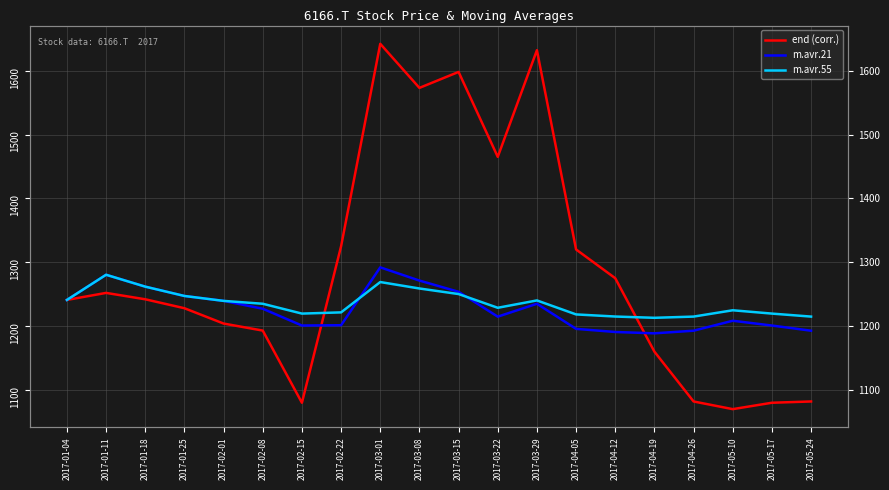

The value of m.avr.21 at 2017-03-22 is 803.4. True or false?

False